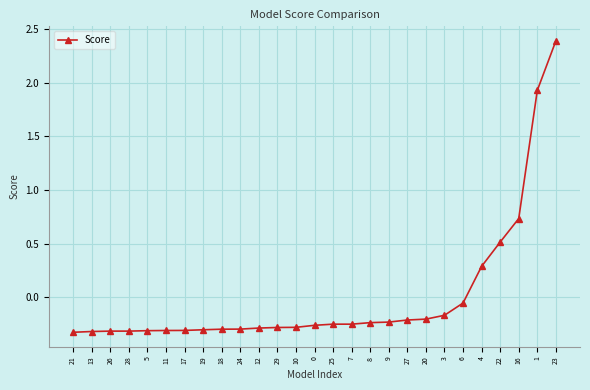

True or false: the data shows -0.4 at 25.

False